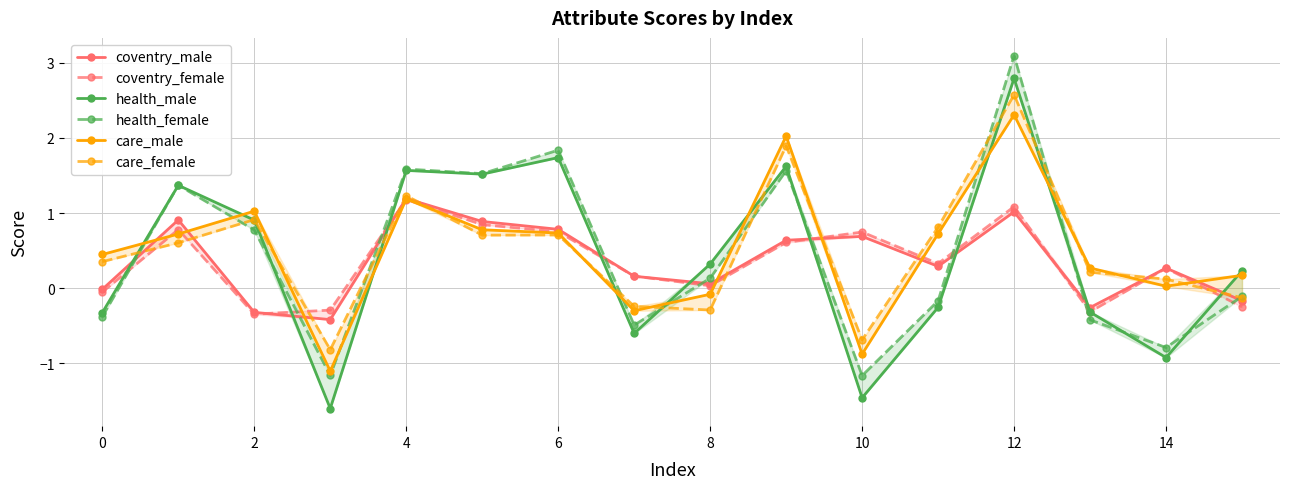

List the series in order of their peak value, highest first.

health_female, health_male, care_female, care_male, coventry_male, coventry_female